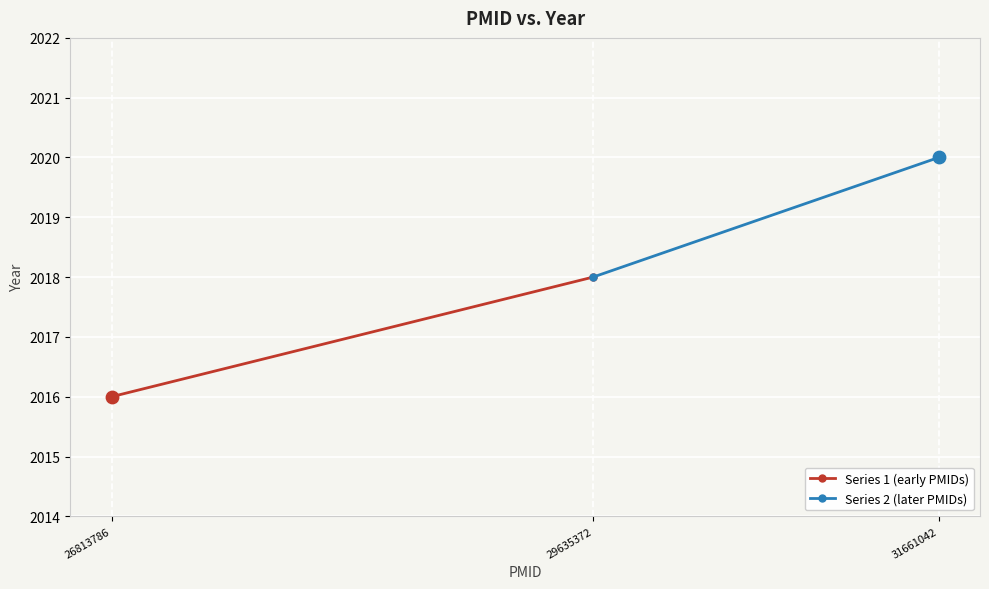

Which series has the largest Y range (max minus min)?

Series 1 (early PMIDs)